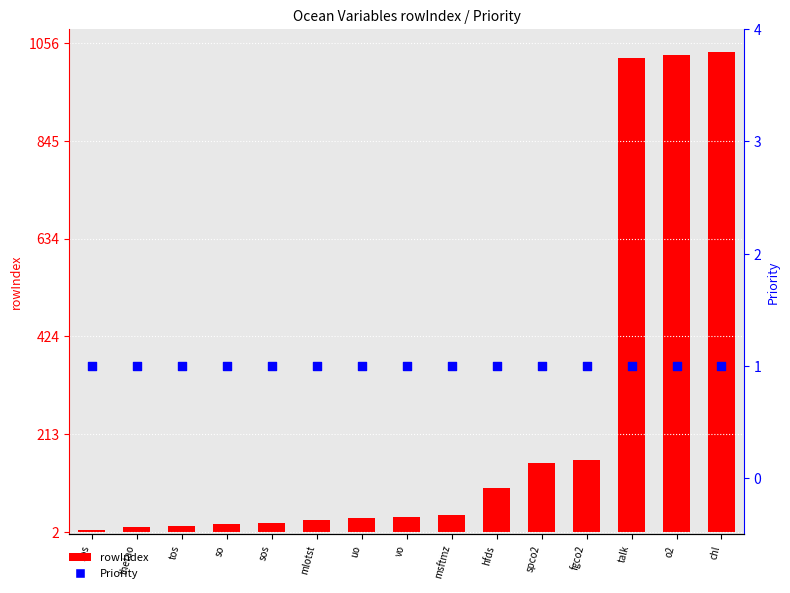

Is the value of Priority at zos greater than the value of rowIndex at hfds?

No